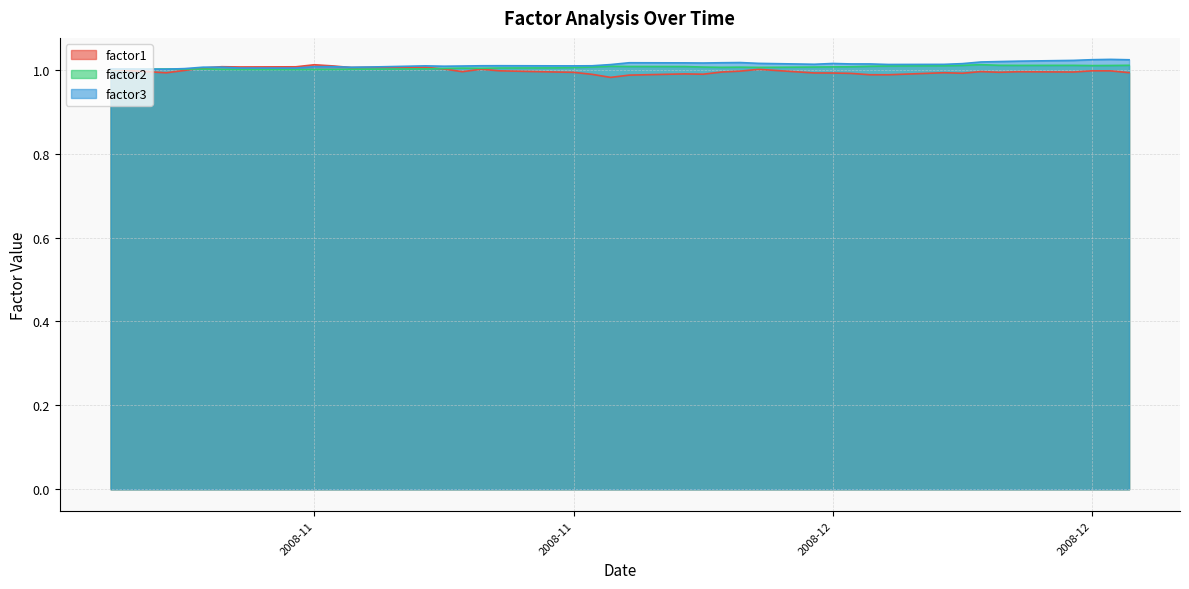

After their last crossing, which series has the higher values: factor3 or factor1?

factor3